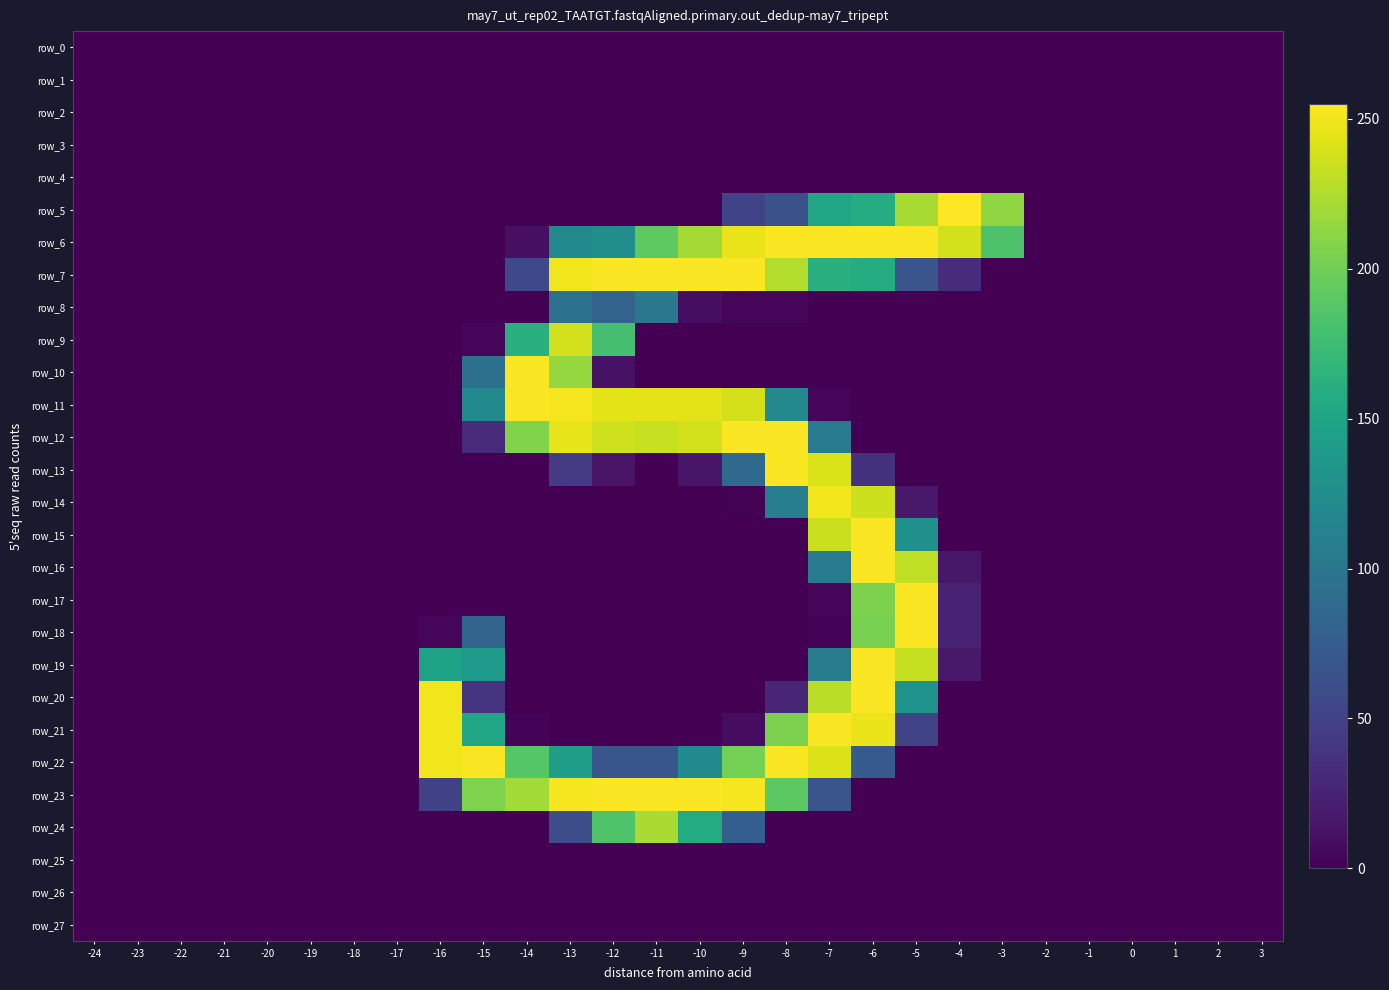

Reading left to right, what are all the values shown in this chart?

row_0: -24=0	-23=0	-22=0	-21=0	-20=0	-19=0	-18=0	-17=0	-16=0	-15=0	-14=0	-13=0	-12=0	-11=0	-10=0	-9=0	-8=0	-7=0	-6=0	-5=0	-4=0	-3=0	-2=0	-1=0	0=0	1=0	2=0	3=0
row_1: -24=0	-23=0	-22=0	-21=0	-20=0	-19=0	-18=0	-17=0	-16=0	-15=0	-14=0	-13=0	-12=0	-11=0	-10=0	-9=0	-8=0	-7=0	-6=0	-5=0	-4=0	-3=0	-2=0	-1=0	0=0	1=0	2=0	3=0
row_2: -24=0	-23=0	-22=0	-21=0	-20=0	-19=0	-18=0	-17=0	-16=0	-15=0	-14=0	-13=0	-12=0	-11=0	-10=0	-9=0	-8=0	-7=0	-6=0	-5=0	-4=0	-3=0	-2=0	-1=0	0=0	1=0	2=0	3=0
row_3: -24=0	-23=0	-22=0	-21=0	-20=0	-19=0	-18=0	-17=0	-16=0	-15=0	-14=0	-13=0	-12=0	-11=0	-10=0	-9=0	-8=0	-7=0	-6=0	-5=0	-4=0	-3=0	-2=0	-1=0	0=0	1=0	2=0	3=0
row_4: -24=0	-23=0	-22=0	-21=0	-20=0	-19=0	-18=0	-17=0	-16=0	-15=0	-14=0	-13=0	-12=0	-11=0	-10=0	-9=0	-8=0	-7=0	-6=0	-5=0	-4=0	-3=0	-2=0	-1=0	0=0	1=0	2=0	3=0
row_5: -24=0	-23=0	-22=0	-21=0	-20=0	-19=0	-18=0	-17=0	-16=0	-15=0	-14=0	-13=0	-12=0	-11=0	-10=0	-9=51	-8=63	-7=151	-6=158	-5=222	-4=255	-3=213	-2=0	-1=0	0=0	1=0	2=0	3=0
row_6: -24=0	-23=0	-22=0	-21=0	-20=0	-19=0	-18=0	-17=0	-16=0	-15=0	-14=10	-13=122	-12=126	-11=192	-10=221	-9=247	-8=254	-7=254	-6=254	-5=254	-4=238	-3=184	-2=0	-1=0	0=0	1=0	2=0	3=0
row_7: -24=0	-23=0	-22=0	-21=0	-20=0	-19=0	-18=0	-17=0	-16=0	-15=0	-14=56	-13=250	-12=254	-11=254	-10=254	-9=254	-8=226	-7=162	-6=158	-5=67	-4=32	-3=0	-2=0	-1=0	0=0	1=0	2=0	3=0
row_8: -24=0	-23=0	-22=0	-21=0	-20=0	-19=0	-18=0	-17=0	-16=0	-15=0	-14=0	-13=95	-12=81	-11=101	-10=9	-9=4	-8=3	-7=0	-6=0	-5=0	-4=0	-3=0	-2=0	-1=0	0=0	1=0	2=0	3=0
row_9: -24=0	-23=0	-22=0	-21=0	-20=0	-19=0	-18=0	-17=0	-16=0	-15=3	-14=162	-13=238	-12=180	-11=0	-10=0	-9=0	-8=0	-7=0	-6=0	-5=0	-4=0	-3=0	-2=0	-1=0	0=0	1=0	2=0	3=0
row_10: -24=0	-23=0	-22=0	-21=0	-20=0	-19=0	-18=0	-17=0	-16=0	-15=94	-14=254	-13=215	-12=12	-11=0	-10=0	-9=0	-8=0	-7=0	-6=0	-5=0	-4=0	-3=0	-2=0	-1=0	0=0	1=0	2=0	3=0
row_11: -24=0	-23=0	-22=0	-21=0	-20=0	-19=0	-18=0	-17=0	-16=0	-15=121	-14=254	-13=252	-12=245	-11=245	-10=245	-9=239	-8=120	-7=4	-6=0	-5=0	-4=0	-3=0	-2=0	-1=0	0=0	1=0	2=0	3=0
row_12: -24=0	-23=0	-22=0	-21=0	-20=0	-19=0	-18=0	-17=0	-16=0	-15=30	-14=207	-13=246	-12=237	-11=234	-10=238	-9=254	-8=254	-7=106	-6=0	-5=0	-4=0	-3=0	-2=0	-1=0	0=0	1=0	2=0	3=0
row_13: -24=0	-23=0	-22=0	-21=0	-20=0	-19=0	-18=0	-17=0	-16=0	-15=0	-14=0	-13=45	-12=13	-11=0	-10=15	-9=87	-8=254	-7=241	-6=37	-5=0	-4=0	-3=0	-2=0	-1=0	0=0	1=0	2=0	3=0
row_14: -24=0	-23=0	-22=0	-21=0	-20=0	-19=0	-18=0	-17=0	-16=0	-15=0	-14=0	-13=0	-12=0	-11=0	-10=0	-9=1	-8=109	-7=250	-6=236	-5=17	-4=0	-3=0	-2=0	-1=0	0=0	1=0	2=0	3=0
row_15: -24=0	-23=0	-22=0	-21=0	-20=0	-19=0	-18=0	-17=0	-16=0	-15=0	-14=0	-13=0	-12=0	-11=0	-10=0	-9=0	-8=0	-7=235	-6=254	-5=128	-4=0	-3=0	-2=0	-1=0	0=0	1=0	2=0	3=0
row_16: -24=0	-23=0	-22=0	-21=0	-20=0	-19=0	-18=0	-17=0	-16=0	-15=0	-14=0	-13=0	-12=0	-11=0	-10=0	-9=0	-8=0	-7=105	-6=254	-5=231	-4=16	-3=0	-2=0	-1=0	0=0	1=0	2=0	3=0
row_17: -24=0	-23=0	-22=0	-21=0	-20=0	-19=0	-18=0	-17=0	-16=0	-15=0	-14=0	-13=0	-12=0	-11=0	-10=0	-9=0	-8=0	-7=4	-6=205	-5=254	-4=24	-3=0	-2=0	-1=0	0=0	1=0	2=0	3=0
row_18: -24=0	-23=0	-22=0	-21=0	-20=0	-19=0	-18=0	-17=0	-16=3	-15=82	-14=0	-13=0	-12=0	-11=0	-10=0	-9=0	-8=0	-7=2	-6=204	-5=254	-4=24	-3=0	-2=0	-1=0	0=0	1=0	2=0	3=0
row_19: -24=0	-23=0	-22=0	-21=0	-20=0	-19=0	-18=0	-17=0	-16=148	-15=138	-14=0	-13=0	-12=0	-11=0	-10=0	-9=0	-8=0	-7=108	-6=254	-5=233	-4=17	-3=0	-2=0	-1=0	0=0	1=0	2=0	3=0
row_20: -24=0	-23=0	-22=0	-21=0	-20=0	-19=0	-18=0	-17=0	-16=250	-15=38	-14=0	-13=0	-12=0	-11=0	-10=0	-9=0	-8=27	-7=229	-6=254	-5=130	-4=0	-3=0	-2=0	-1=0	0=0	1=0	2=0	3=0
row_21: -24=0	-23=0	-22=0	-21=0	-20=0	-19=0	-18=0	-17=0	-16=250	-15=150	-14=2	-13=0	-12=0	-11=0	-10=0	-9=8	-8=205	-7=254	-6=248	-5=52	-4=0	-3=0	-2=0	-1=0	0=0	1=0	2=0	3=0
row_22: -24=0	-23=0	-22=0	-21=0	-20=0	-19=0	-18=0	-17=0	-16=250	-15=254	-14=188	-13=143	-12=68	-11=68	-10=123	-9=202	-8=254	-7=242	-6=73	-5=0	-4=0	-3=0	-2=0	-1=0	0=0	1=0	2=0	3=0
row_23: -24=0	-23=0	-22=0	-21=0	-20=0	-19=0	-18=0	-17=0	-16=50	-15=206	-14=220	-13=252	-12=254	-11=254	-10=254	-9=252	-8=191	-7=67	-6=0	-5=0	-4=0	-3=0	-2=0	-1=0	0=0	1=0	2=0	3=0
row_24: -24=0	-23=0	-22=0	-21=0	-20=0	-19=0	-18=0	-17=0	-16=0	-15=0	-14=0	-13=60	-12=185	-11=223	-10=157	-9=76	-8=0	-7=0	-6=0	-5=0	-4=0	-3=0	-2=0	-1=0	0=0	1=0	2=0	3=0
row_25: -24=0	-23=0	-22=0	-21=0	-20=0	-19=0	-18=0	-17=0	-16=0	-15=0	-14=0	-13=0	-12=0	-11=0	-10=0	-9=0	-8=0	-7=0	-6=0	-5=0	-4=0	-3=0	-2=0	-1=0	0=0	1=0	2=0	3=0
row_26: -24=0	-23=0	-22=0	-21=0	-20=0	-19=0	-18=0	-17=0	-16=0	-15=0	-14=0	-13=0	-12=0	-11=0	-10=0	-9=0	-8=0	-7=0	-6=0	-5=0	-4=0	-3=0	-2=0	-1=0	0=0	1=0	2=0	3=0
row_27: -24=0	-23=0	-22=0	-21=0	-20=0	-19=0	-18=0	-17=0	-16=0	-15=0	-14=0	-13=0	-12=0	-11=0	-10=0	-9=0	-8=0	-7=0	-6=0	-5=0	-4=0	-3=0	-2=0	-1=0	0=0	1=0	2=0	3=0